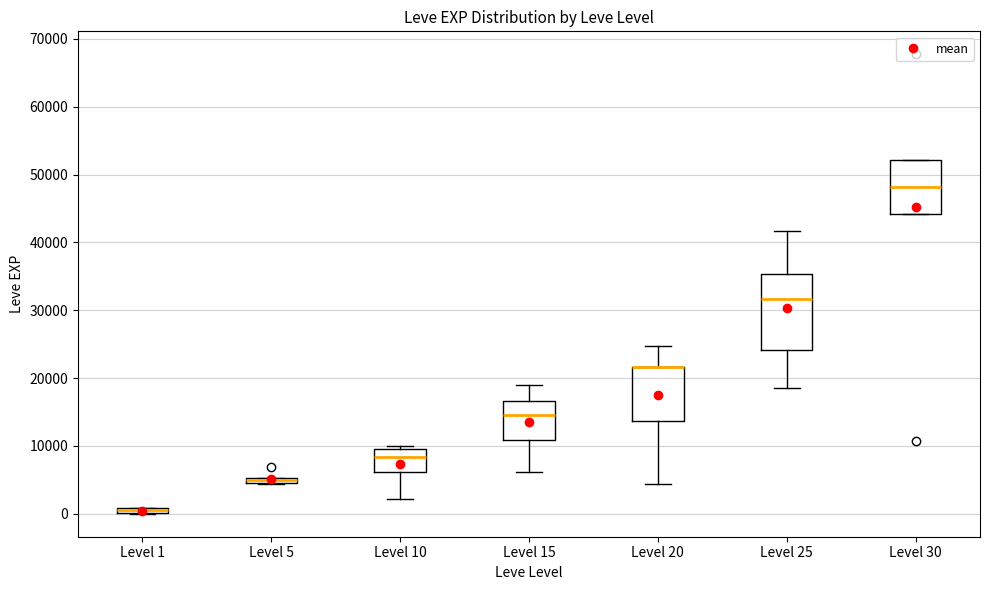

Comparing the boxes themselves (not the whiskers), which one is the tallest?

Level 25